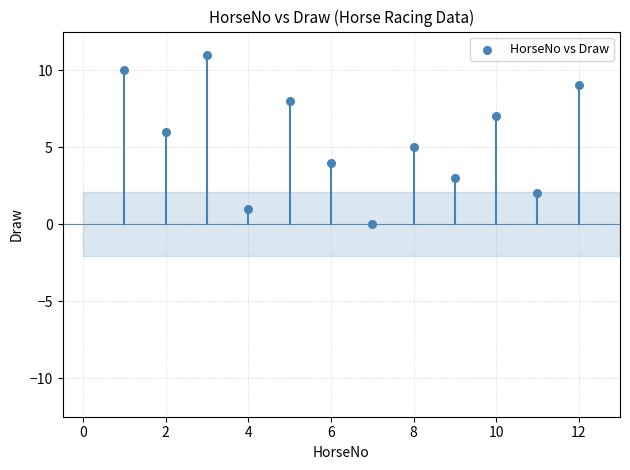

What is the range of Y values (max minus min)?

11